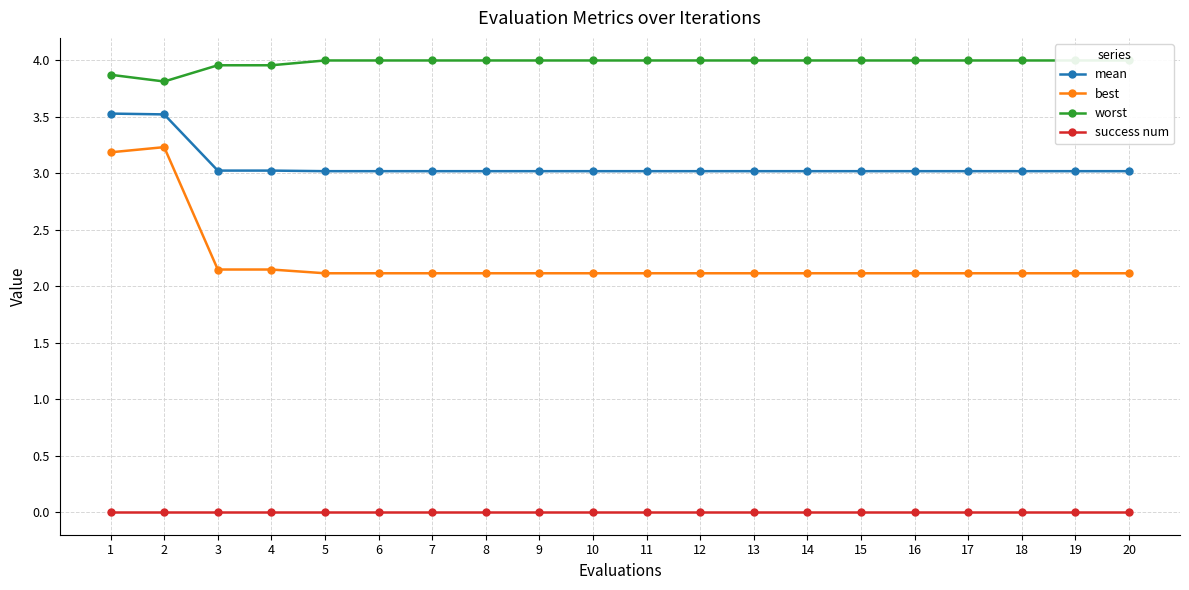

What is the value of the worst point at the 5th from the left?

4.0